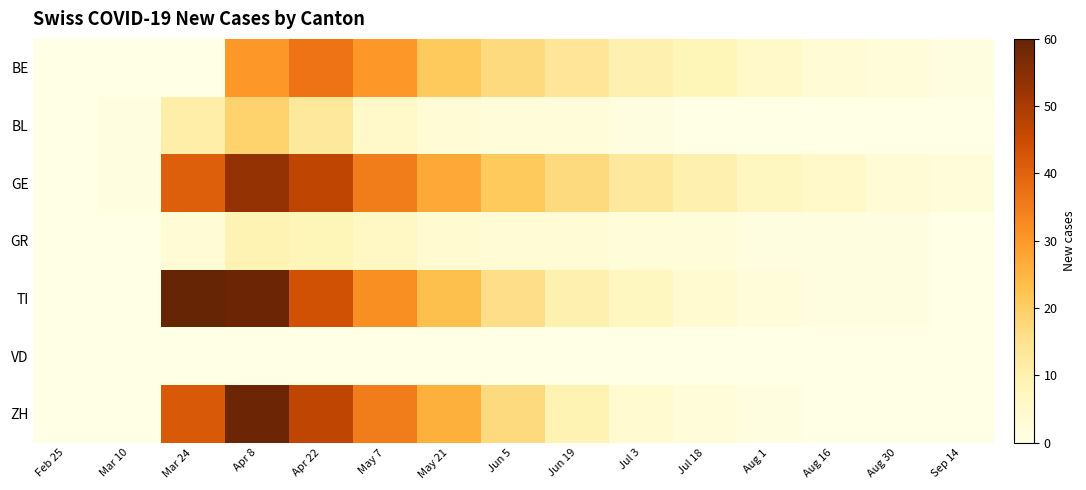

Reading left to right, what are all the values shown in this chart?

BE: Feb 25=0	Mar 10=0	Mar 24=0	Apr 8=30	Apr 22=37	May 7=30	May 21=21	Jun 5=17	Jun 19=14	Jul 3=10	Jul 18=8	Aug 1=5	Aug 16=3	Aug 30=2	Sep 14=1
BL: Feb 25=0	Mar 10=1	Mar 24=11	Apr 8=19	Apr 22=13	May 7=5	May 21=3	Jun 5=2	Jun 19=2	Jul 3=1	Jul 18=0	Aug 1=0	Aug 16=0	Aug 30=0	Sep 14=0
GE: Feb 25=0	Mar 10=1	Mar 24=41	Apr 8=53	Apr 22=47	May 7=35	May 21=27	Jun 5=21	Jun 19=17	Jul 3=13	Jul 18=10	Aug 1=7	Aug 16=5	Aug 30=3	Sep 14=2
GR: Feb 25=0	Mar 10=0	Mar 24=3	Apr 8=9	Apr 22=8	May 7=6	May 21=4	Jun 5=3	Jun 19=3	Jul 3=2	Jul 18=2	Aug 1=1	Aug 16=1	Aug 30=1	Sep 14=0
TI: Feb 25=0	Mar 10=0	Mar 24=60	Apr 8=59	Apr 22=44	May 7=32	May 21=23	Jun 5=16	Jun 19=10	Jul 3=7	Jul 18=4	Aug 1=2	Aug 16=1	Aug 30=1	Sep 14=0
VD: Feb 25=0	Mar 10=0	Mar 24=0	Apr 8=0	Apr 22=0	May 7=0	May 21=0	Jun 5=0	Jun 19=0	Jul 3=0	Jul 18=0	Aug 1=0	Aug 16=0	Aug 30=0	Sep 14=0
ZH: Feb 25=0	Mar 10=0	Mar 24=42	Apr 8=59	Apr 22=47	May 7=35	May 21=26	Jun 5=17	Jun 19=9	Jul 3=4	Jul 18=2	Aug 1=1	Aug 16=0	Aug 30=0	Sep 14=0